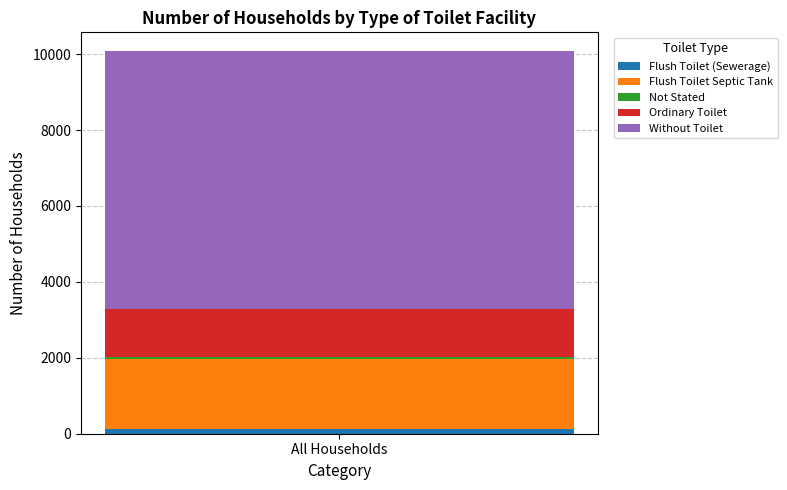

How many series are shown in this chart?

5